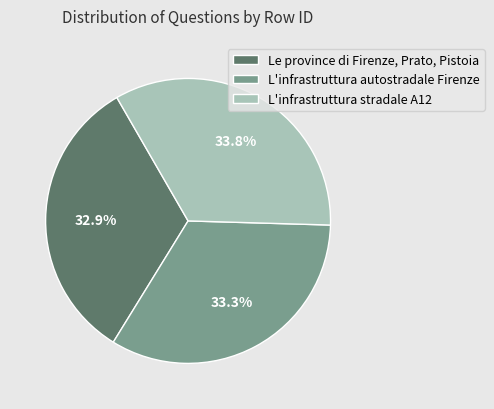

Count the number of slices in the pie.

3